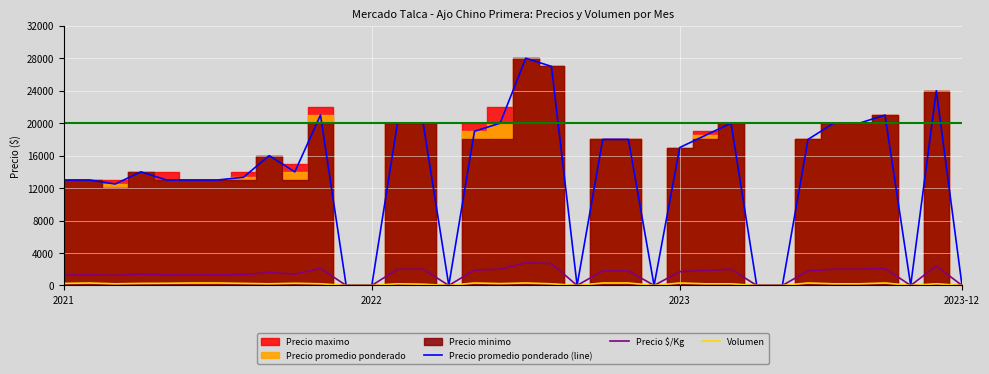

What is the highest value of the Precio $/Kg series?

2800